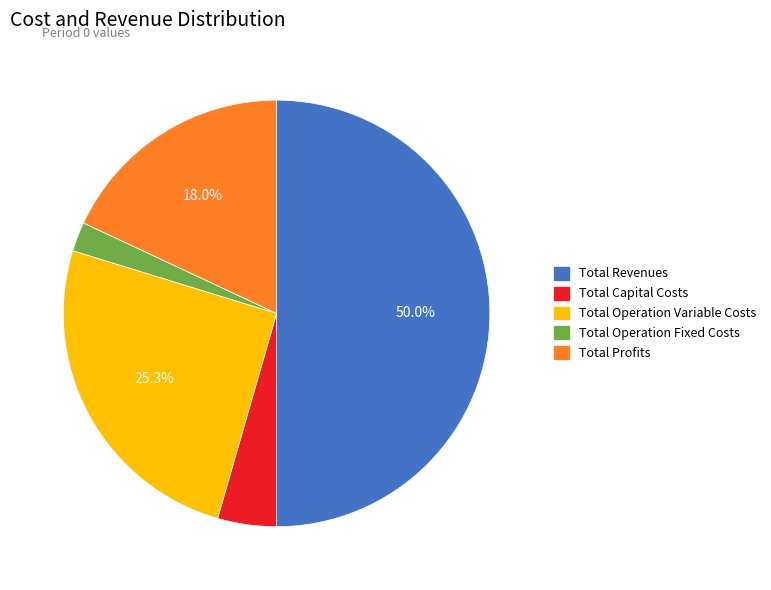

Is Total Operation Variable Costs the majority of the pie?

No